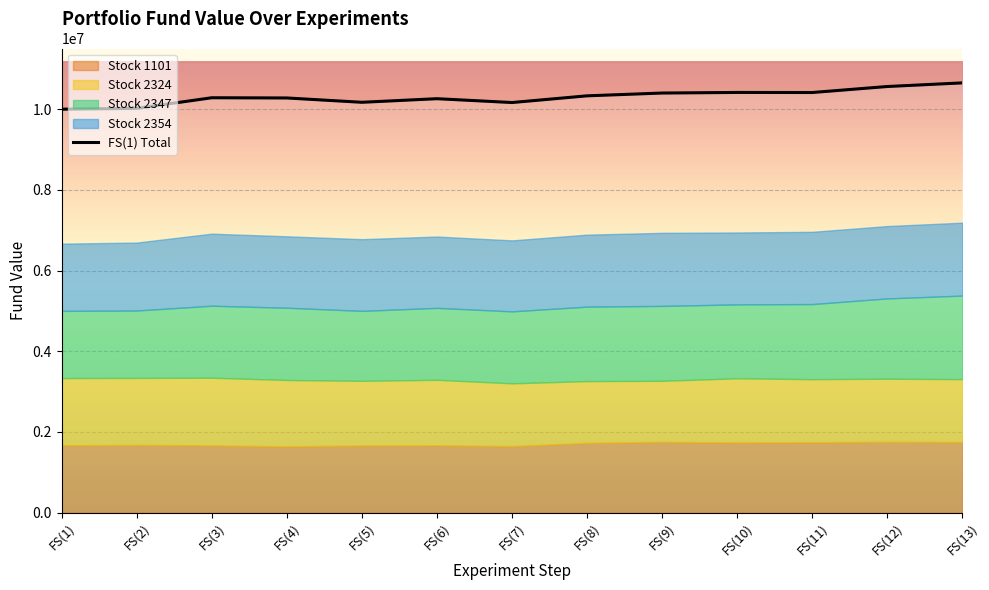

How many categories are shown in the chart?

13